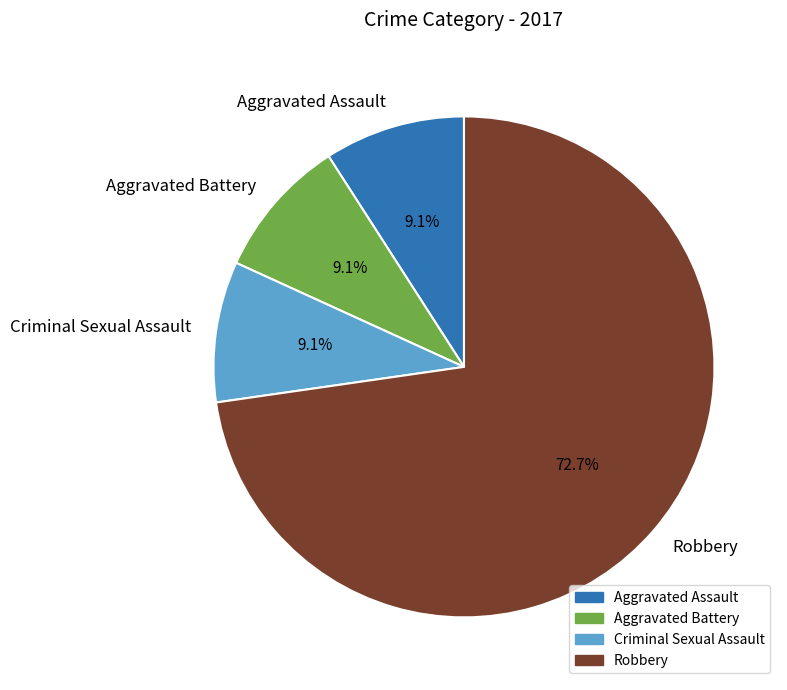

Which category has the biggest portion of the pie?

Robbery